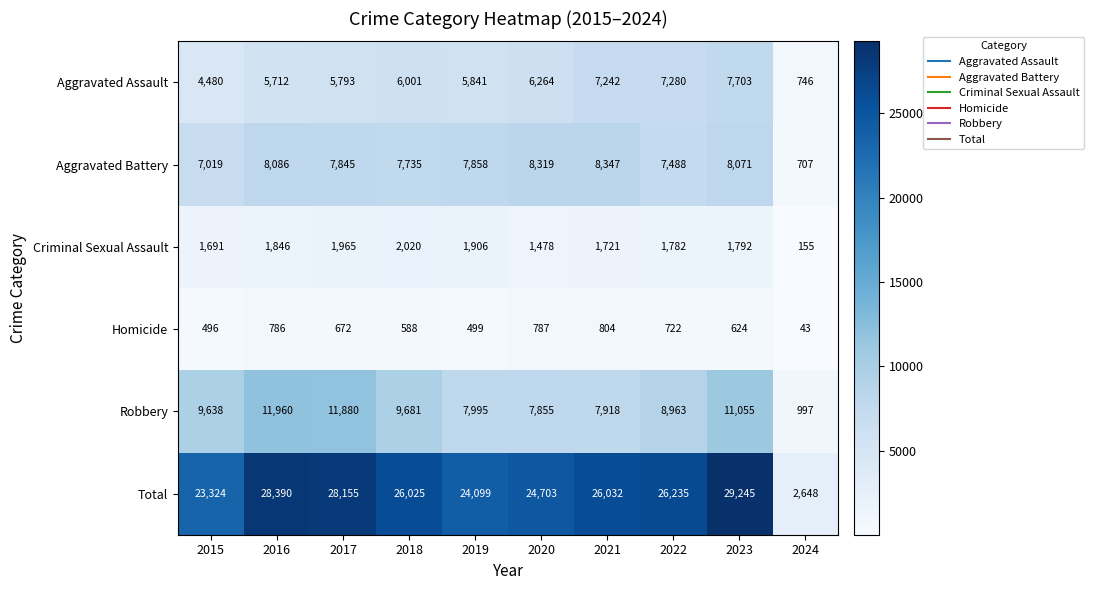

At which category does the chart reach its peak across all series?

2023